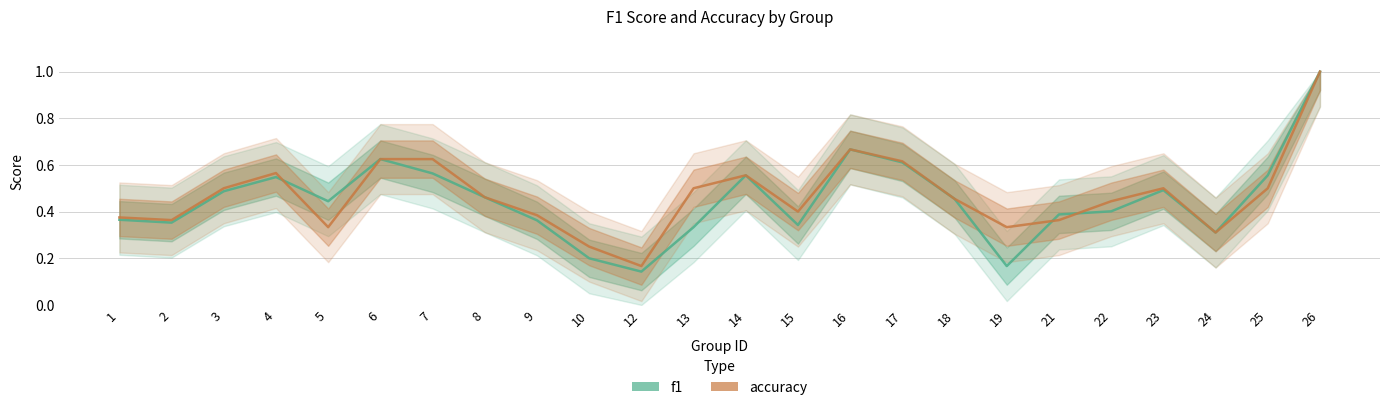

Read the f1 value at 17.

0.6